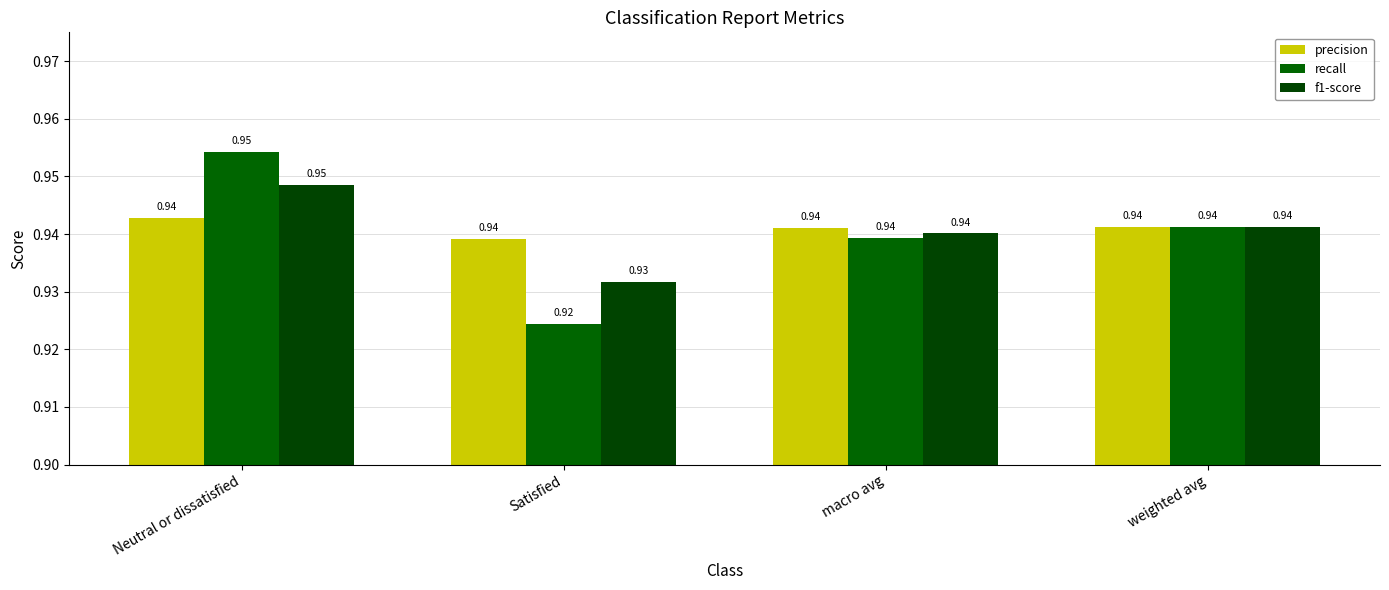

Reading left to right, transcribe all the data shown in this chart.

precision: Neutral or dissatisfied=0.9	Satisfied=0.9	macro avg=0.9	weighted avg=0.9
recall: Neutral or dissatisfied=1.0	Satisfied=0.9	macro avg=0.9	weighted avg=0.9
f1-score: Neutral or dissatisfied=0.9	Satisfied=0.9	macro avg=0.9	weighted avg=0.9